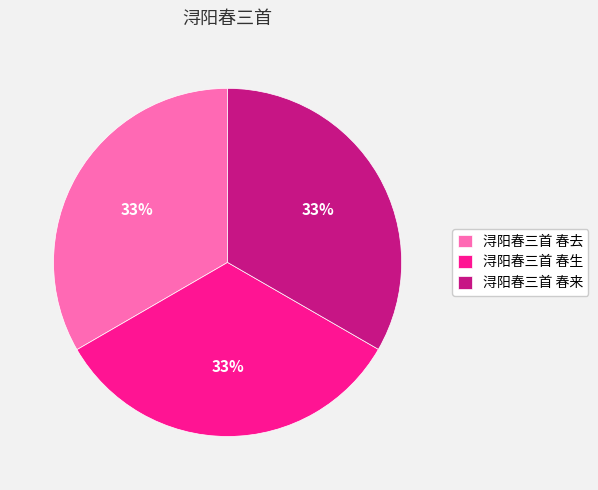

Is there any slice that represents more than half of the pie?

No